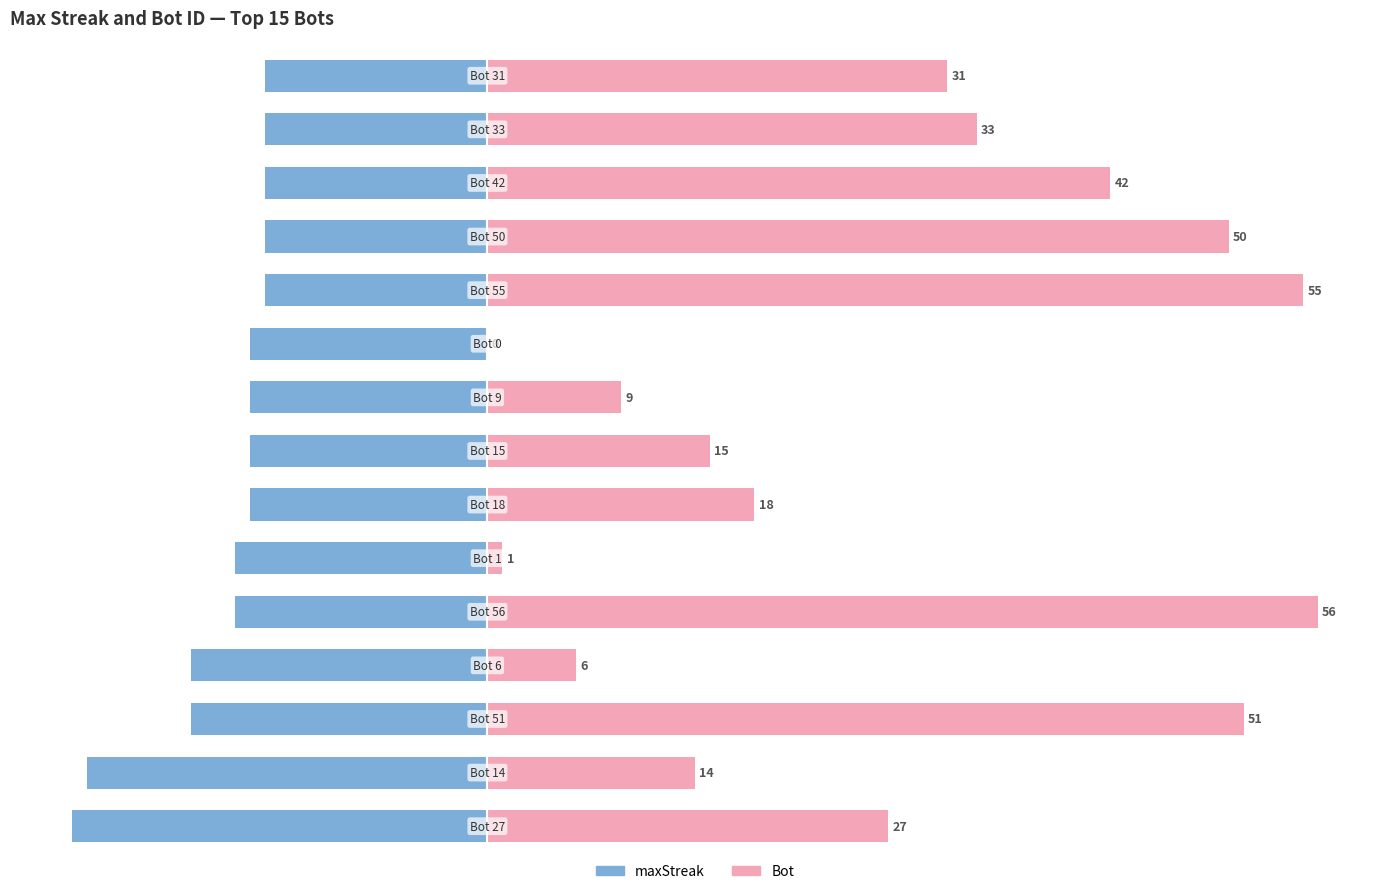

Is it true that Bot equals 5 at 8?

False